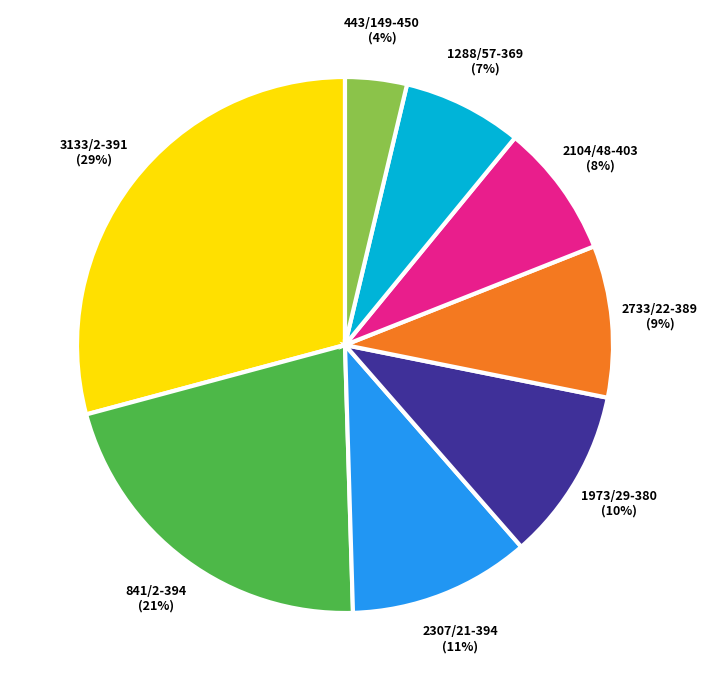

To the nearest percent, what is the average slice percentage?

12%